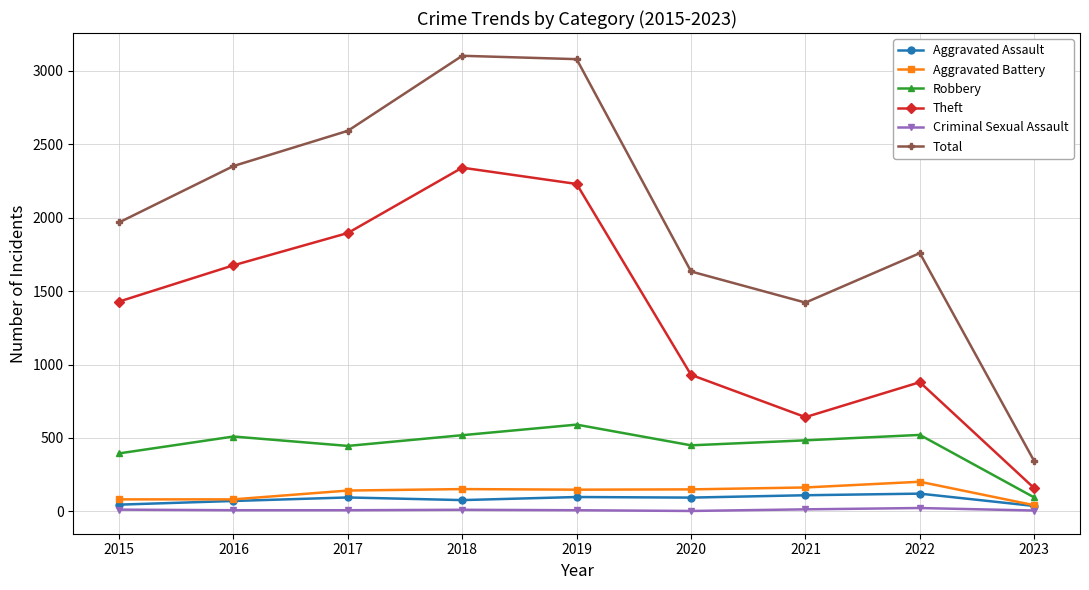

True or false: Total and Theft intersect in this chart.

False